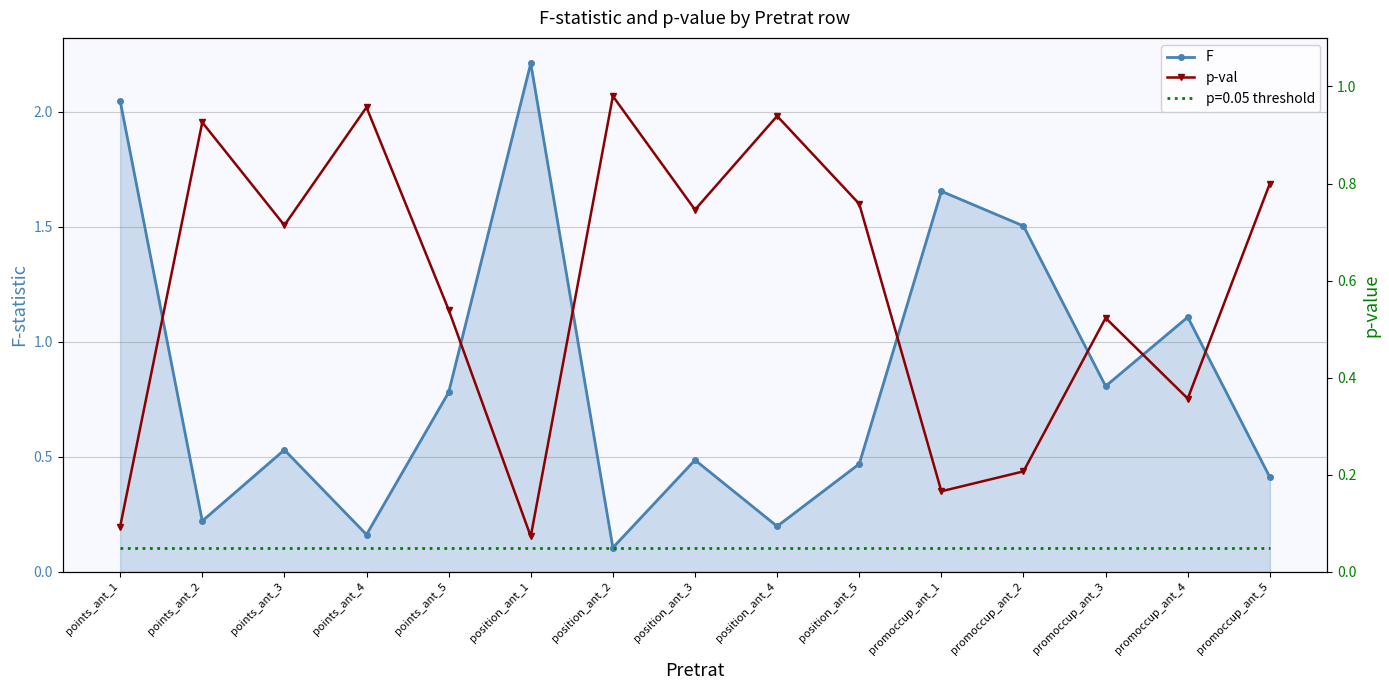

Rank the series by their maximum value, from highest to lowest.

F, p-val